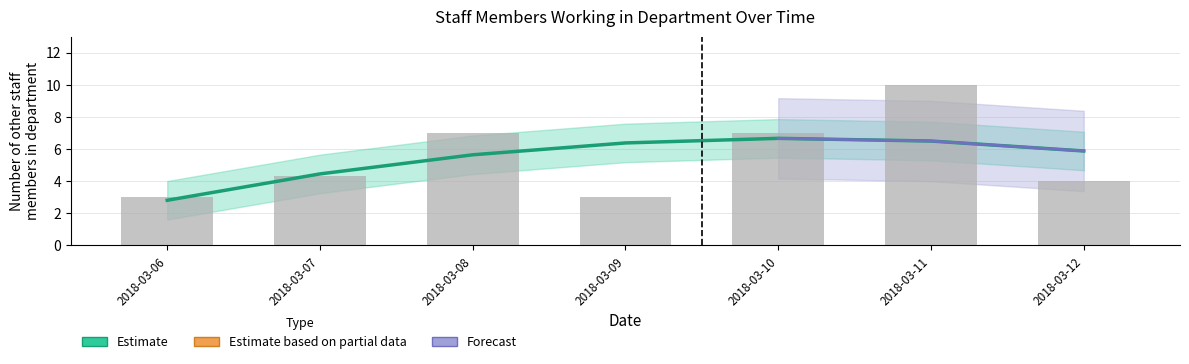

Reading left to right, transcribe all the data shown in this chart.

2018-03-06=2.8	2018-03-07=4.5	2018-03-08=5.6	2018-03-09=6.4	2018-03-10=6.7	2018-03-11=6.5	2018-03-12=5.9